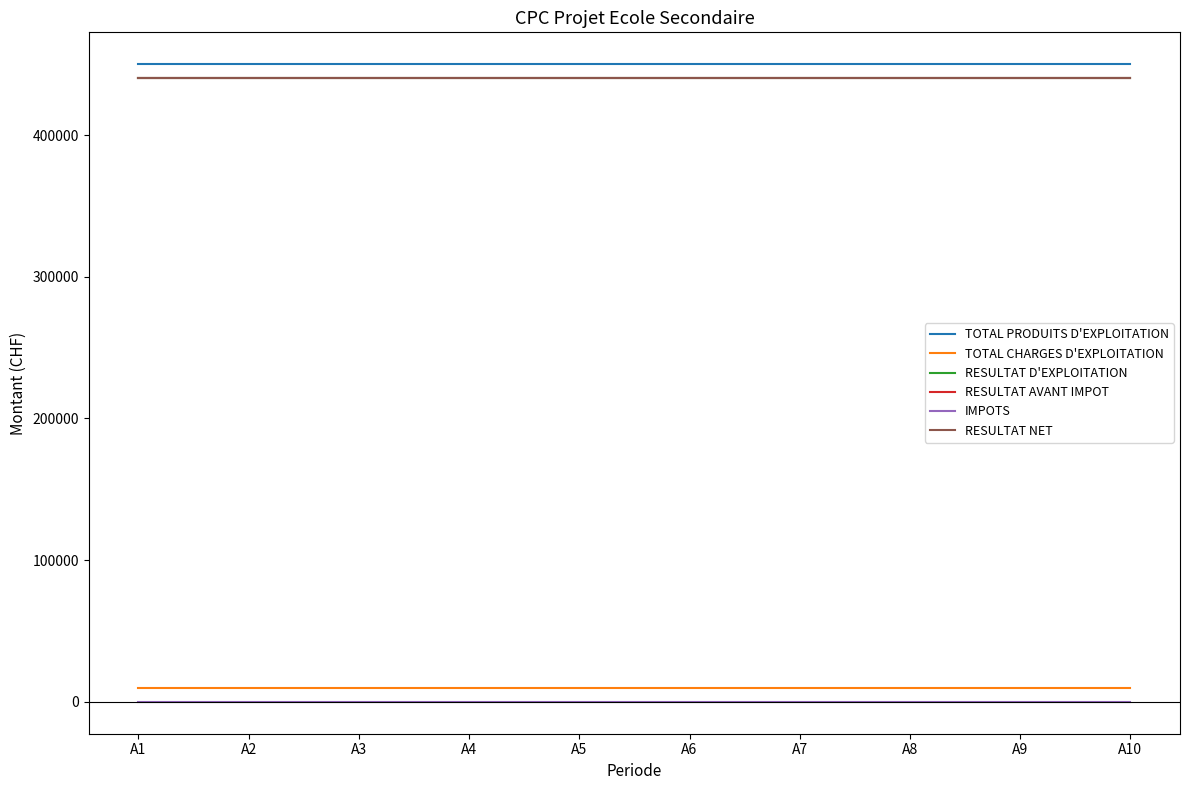

Rank the series by their maximum value, from highest to lowest.

TOTAL PRODUITS D'EXPLOITATION, RESULTAT D'EXPLOITATION, RESULTAT AVANT IMPOT, RESULTAT NET, TOTAL CHARGES D'EXPLOITATION, IMPOTS